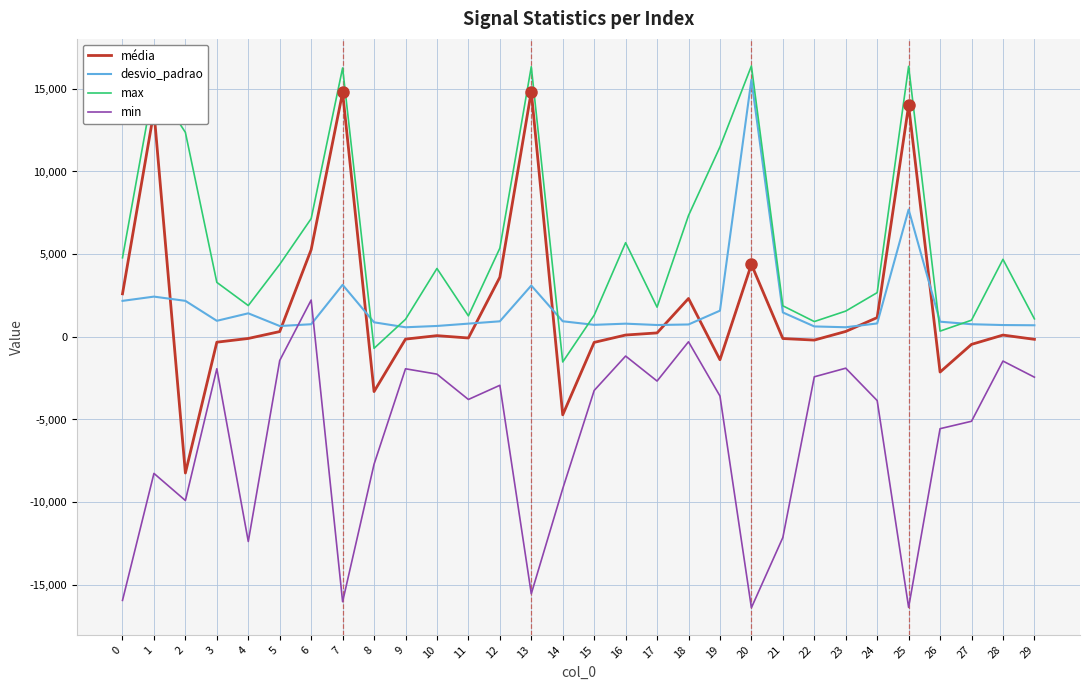

What is the highest value of the min series?

2224.0